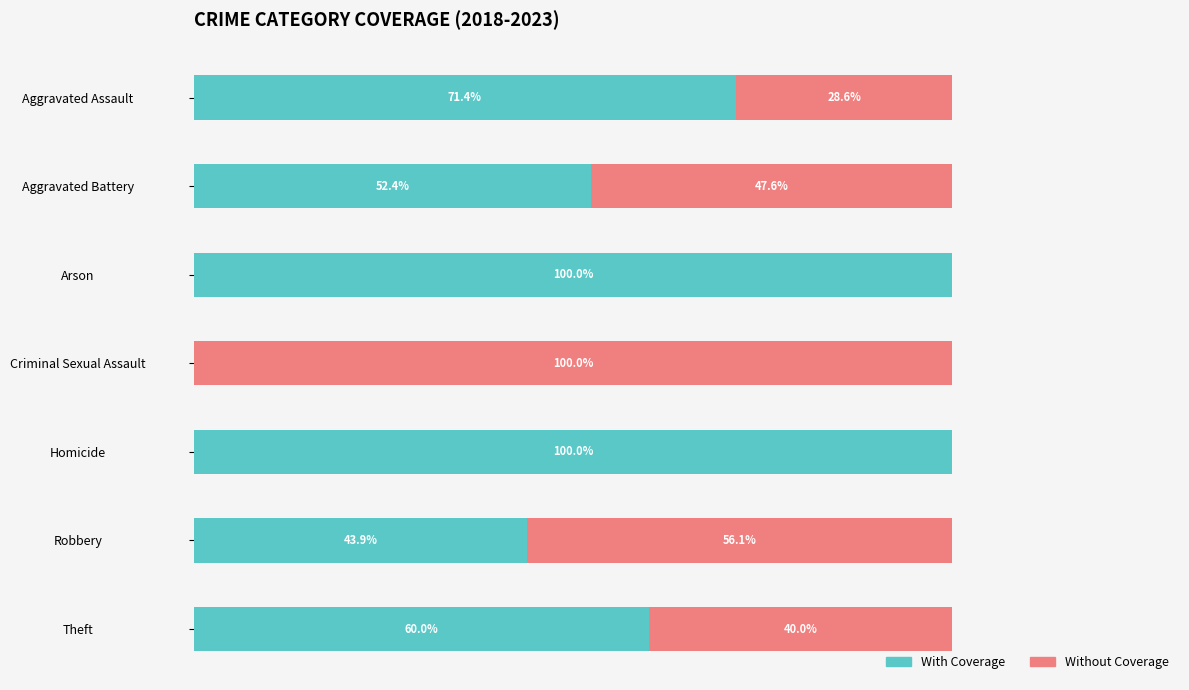

At which label is With Coverage closest to 50?

Aggravated Battery